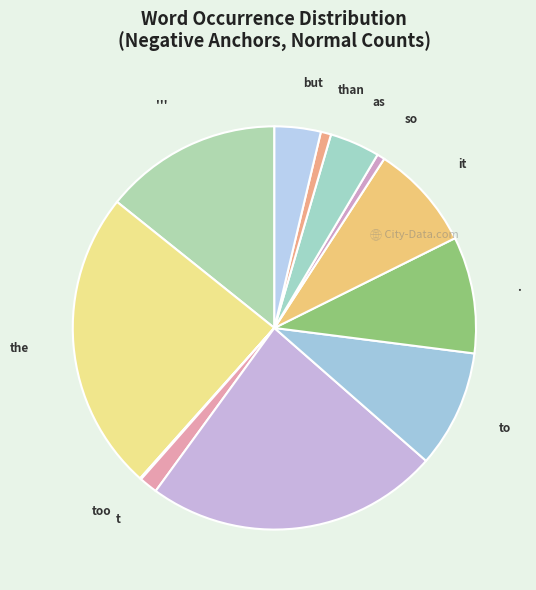

Which category has the biggest portion of the pie?

the